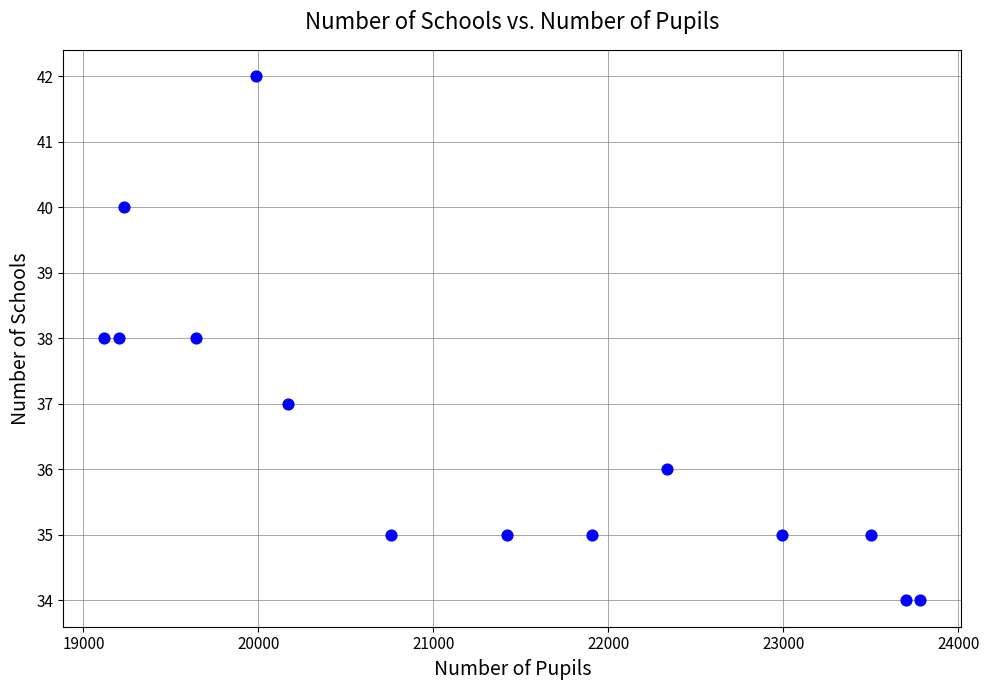

What is the range of Y values (max minus min)?

8